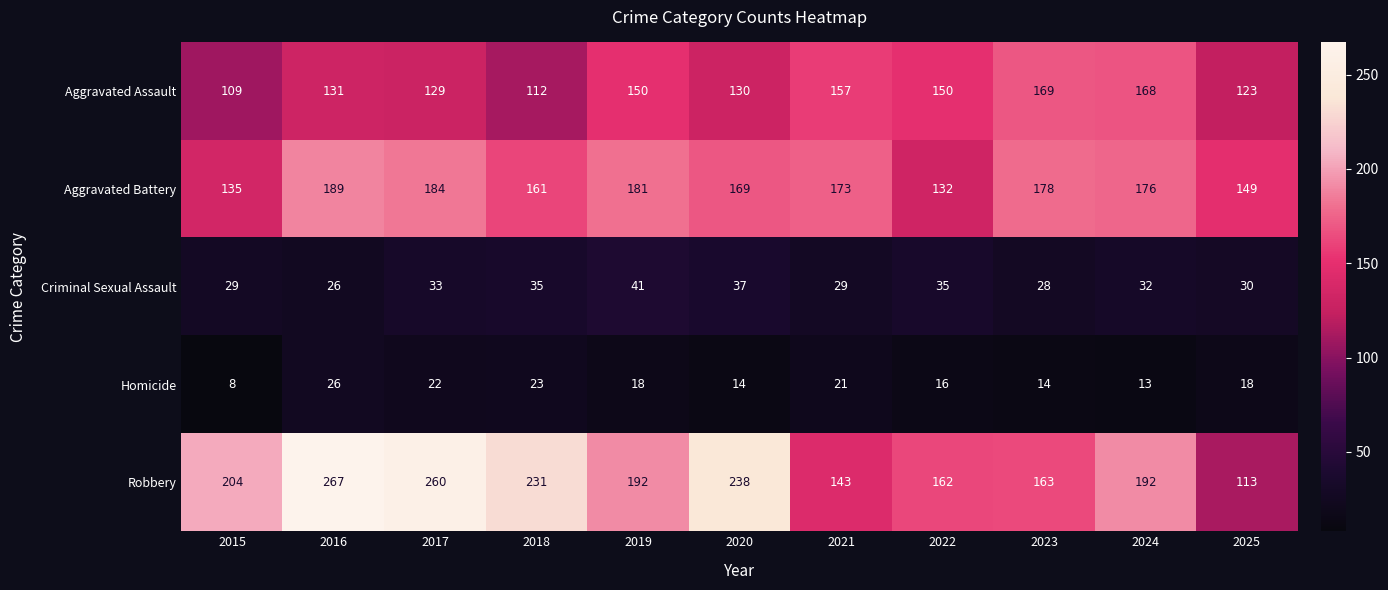

Count the number of data series in this chart.

5